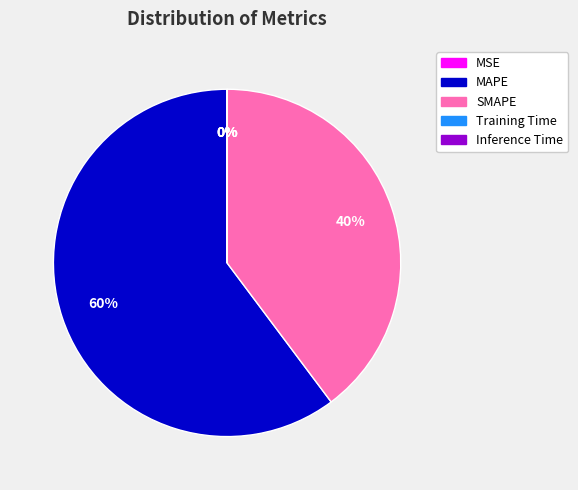

Is it true that MAPE is 67% of the pie?

False